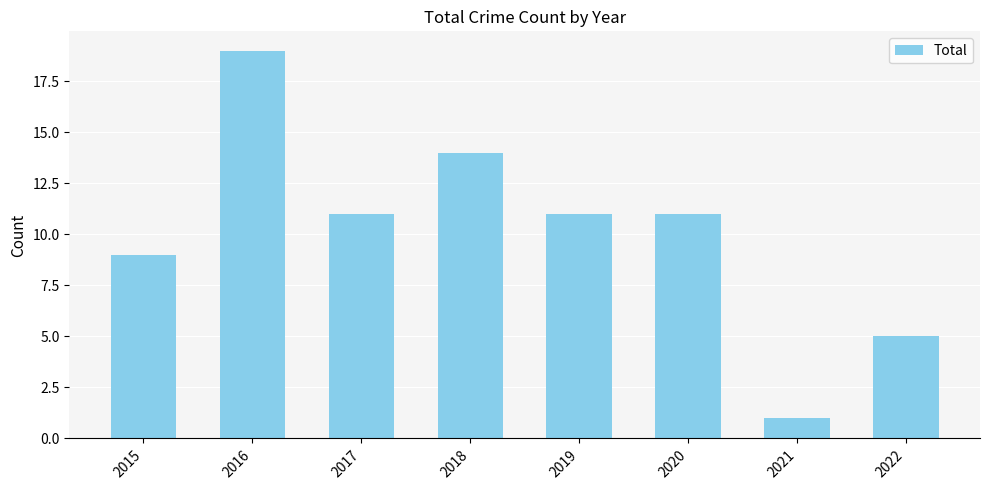

What is the greatest value displayed?

19